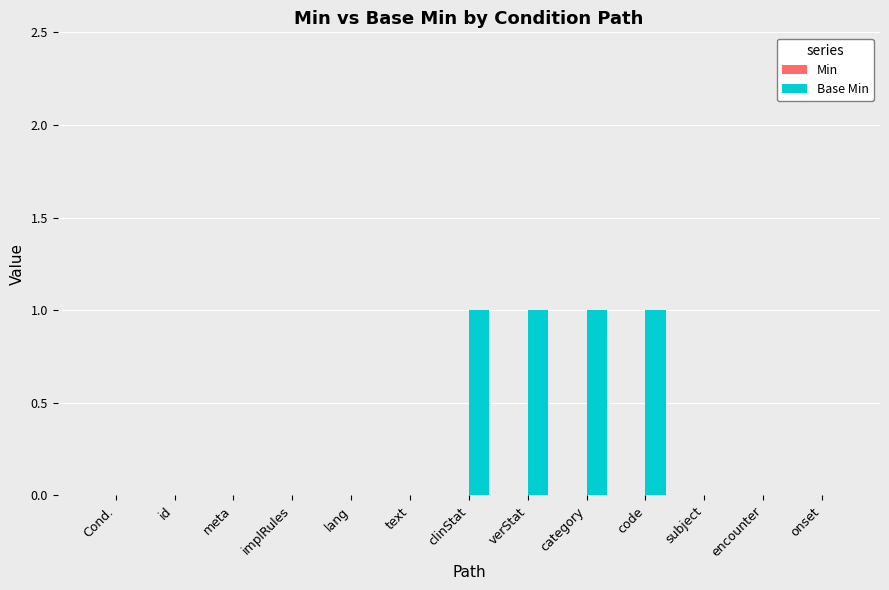

Reading left to right, list all the values displayed in this chart.

Cond.=0	id=0	meta=0	implRules=0	lang=0	text=0	clinStat=1	verStat=1	category=1	code=1	subject=0	encounter=0	onset=0